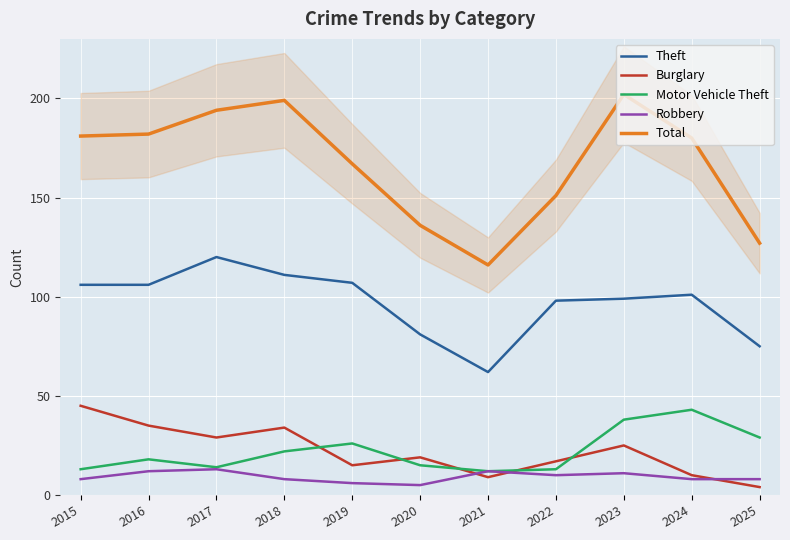

Rank the series by their maximum value, from lowest to highest.

Robbery, Motor Vehicle Theft, Burglary, Theft, Total